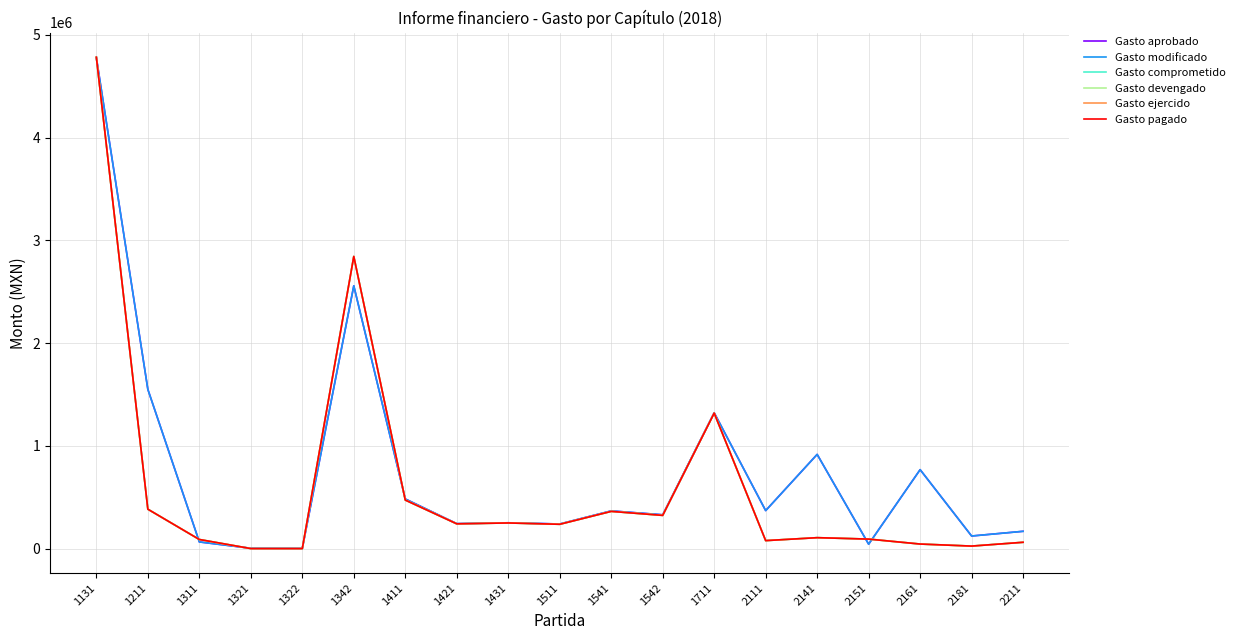

Does the chart have visible grid lines?

Yes